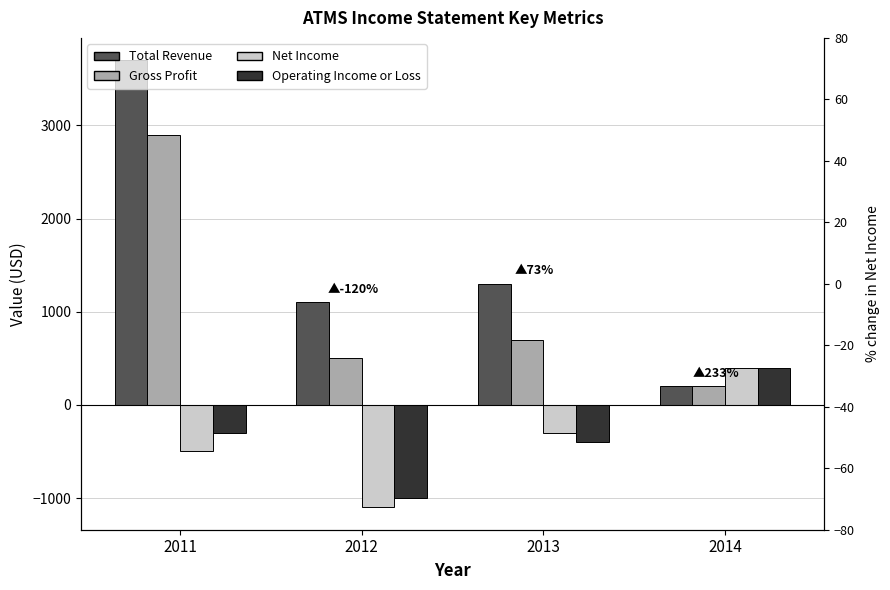

Which series has the largest total across all categories?

Total Revenue